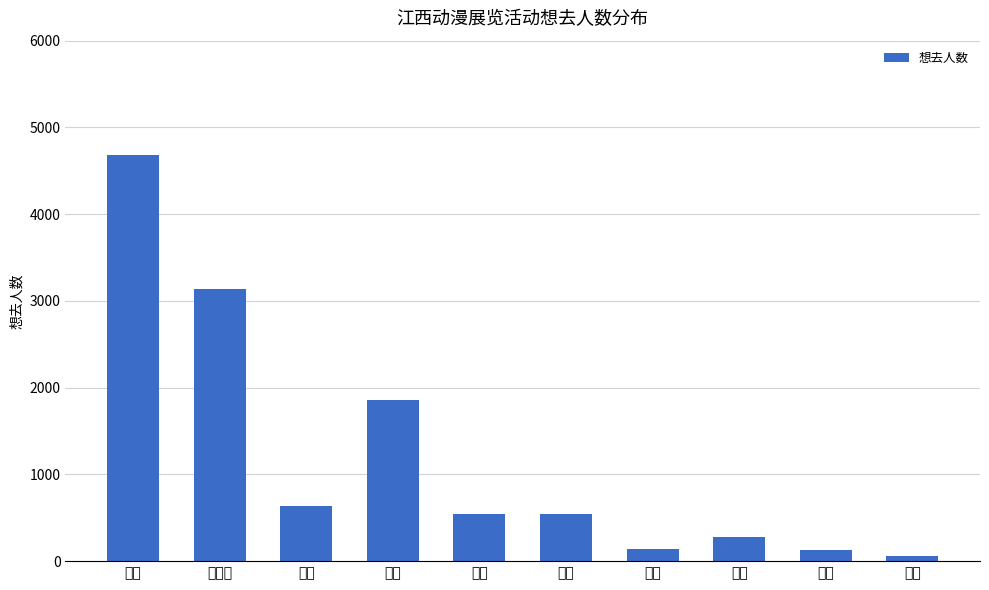

How many distinct data groups are displayed?

1